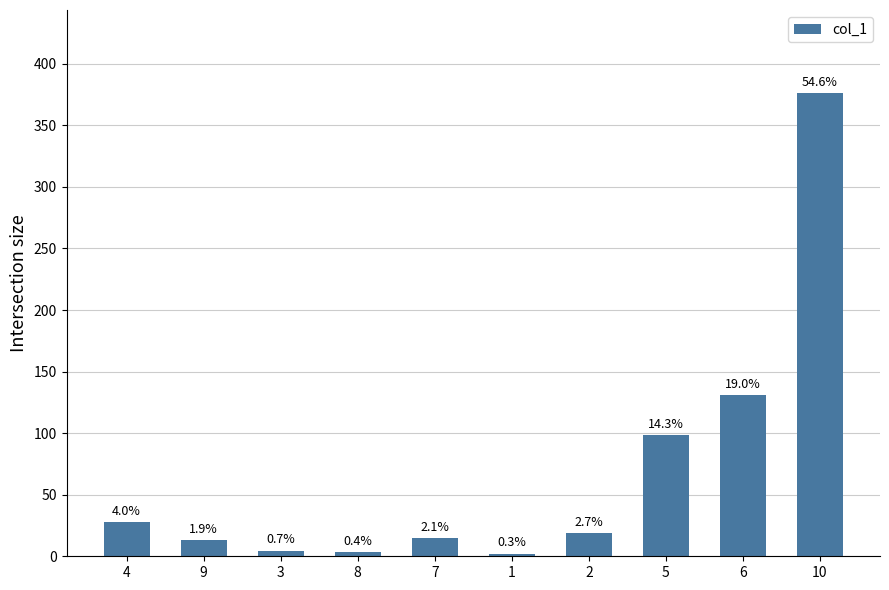

How many bars are there in total?

10